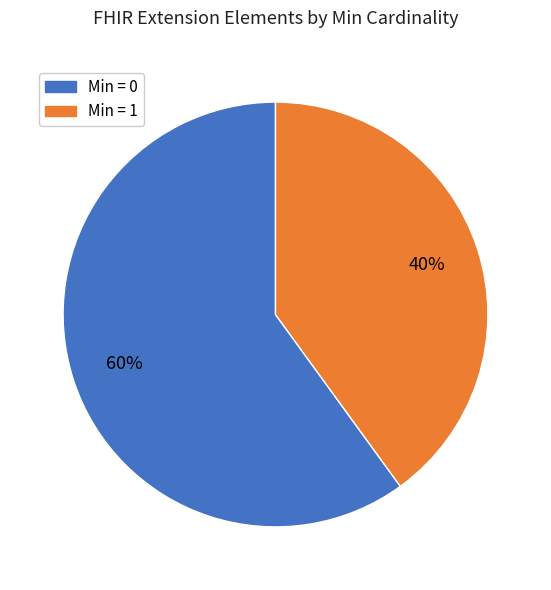

Is there a majority slice in this chart?

Yes